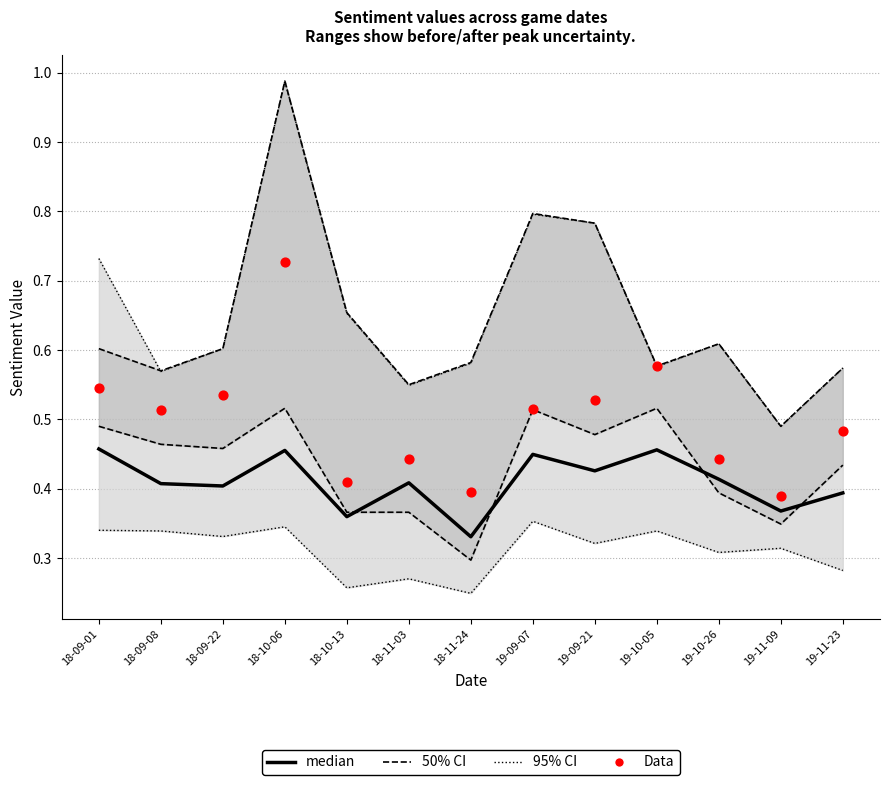

What are all the series names shown in the legend?

95% CI, 50% CI, median, Data